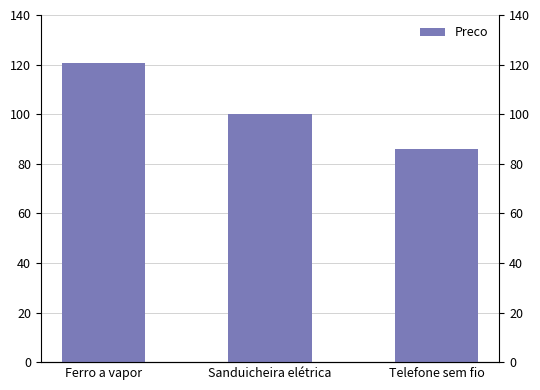

Does the chart contain any negative values?

No